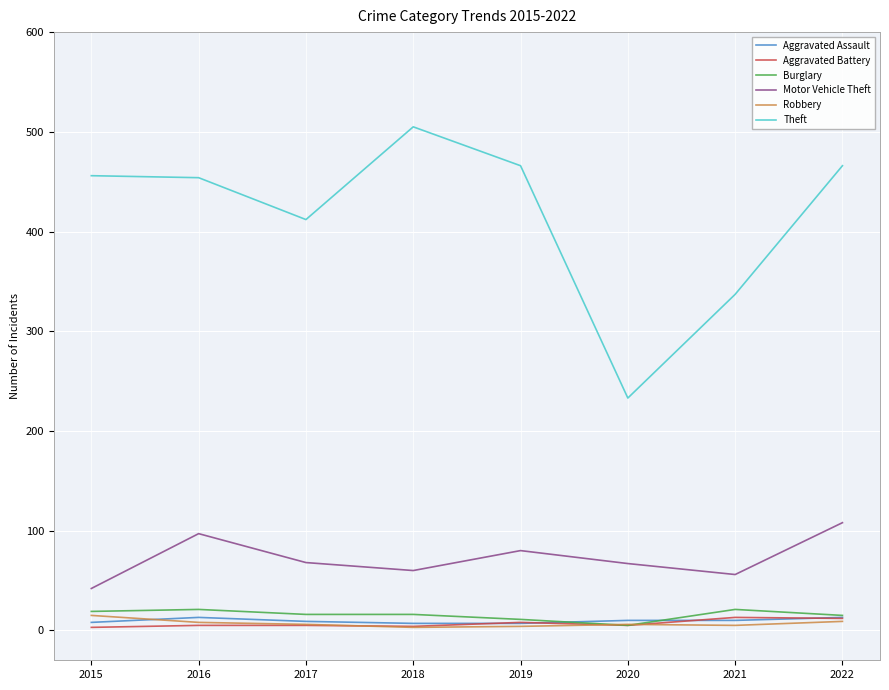

What value does the Robbery series have at 2020?

6